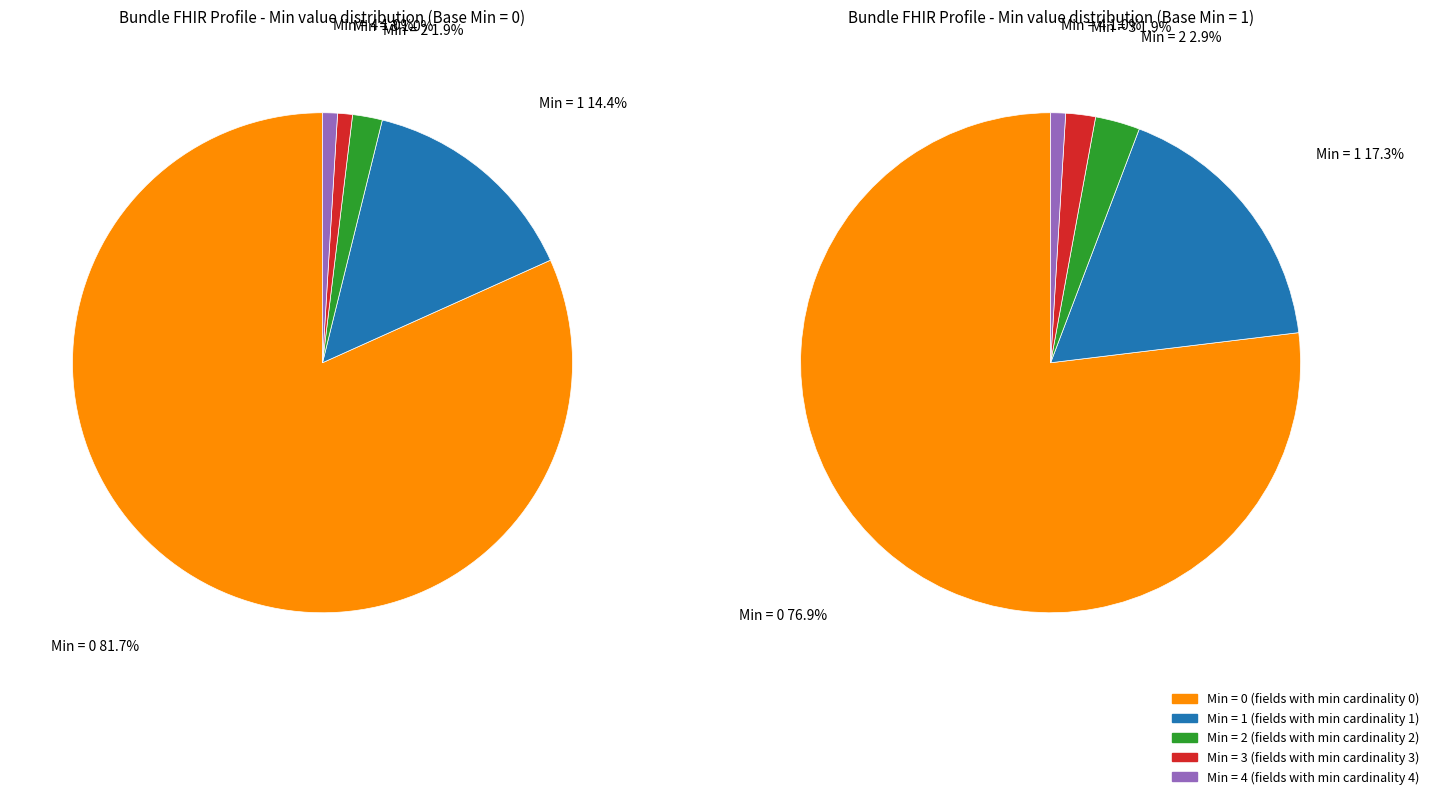

To the nearest percent, what percentage of the pie is Min = 0?

82%